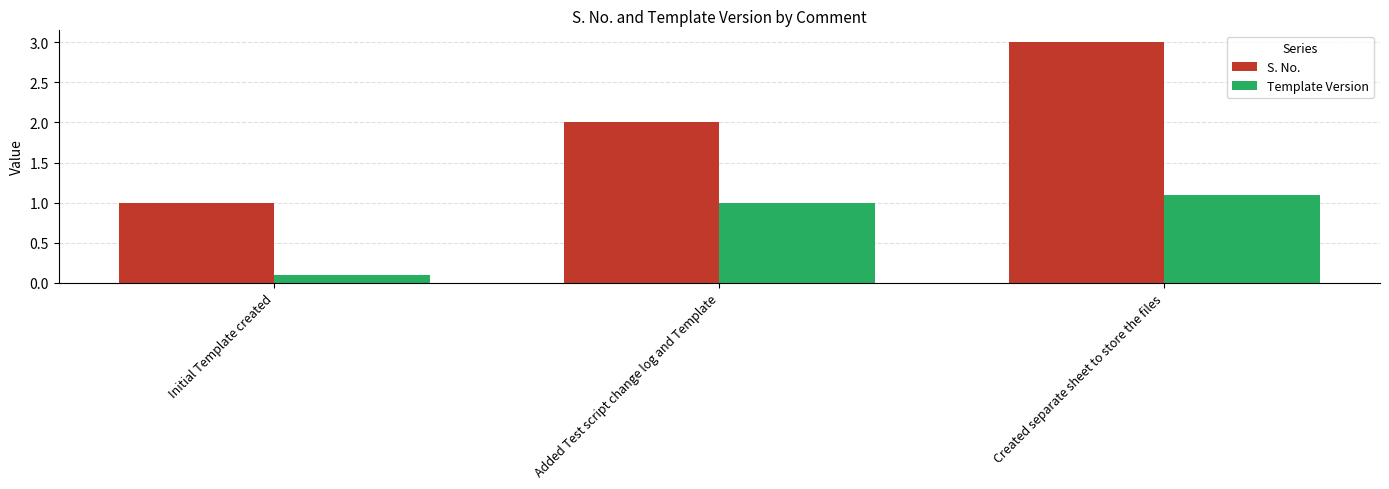

Reading left to right, what are all the values shown in this chart?

S. No.: 1.0	2.0	3.0
Template Version: 0.1	1.0	1.1